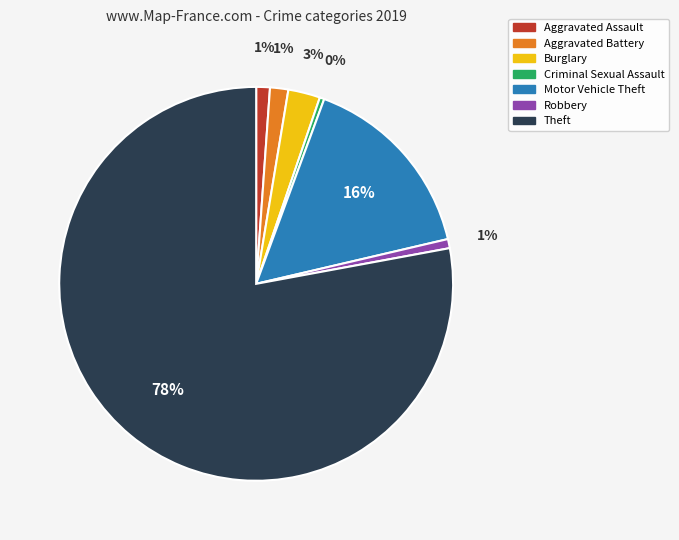

What is the largest slice in the pie chart?

Theft